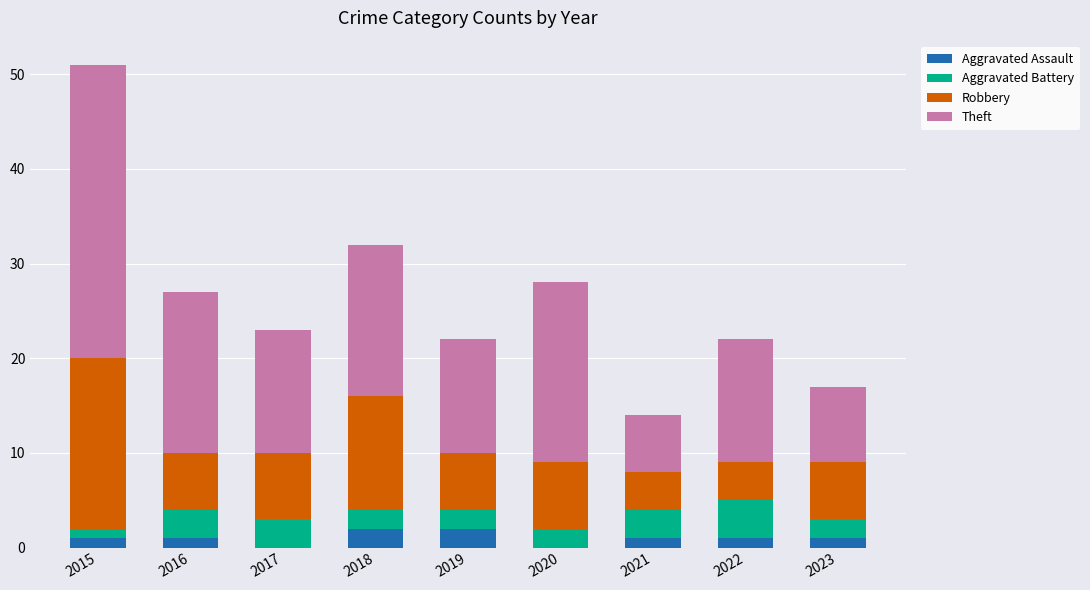

True or false: Aggravated Assault has a value of 1 at 2016.

True